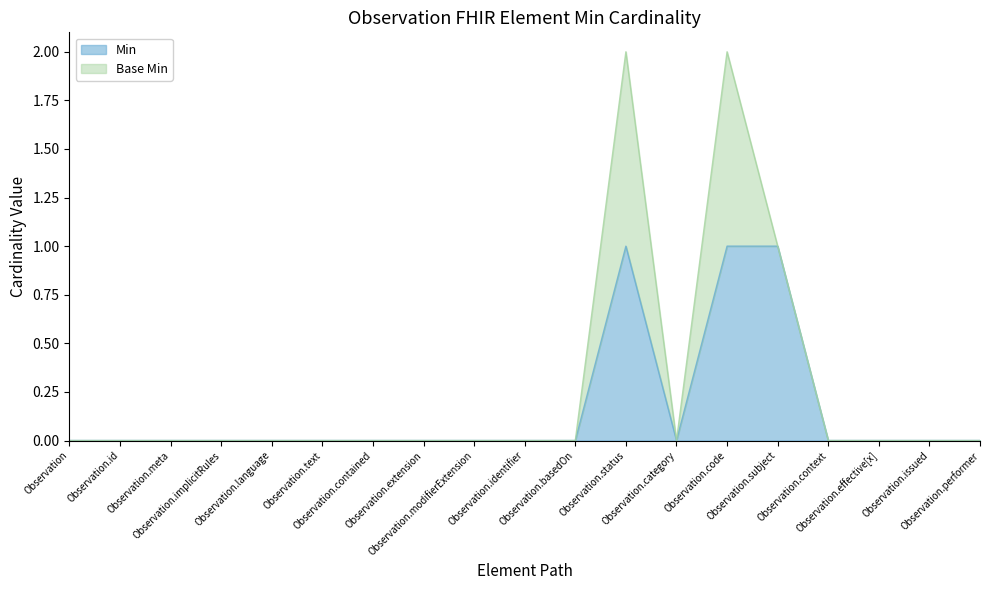

At which category does the chart reach its minimum across all series?

Observation